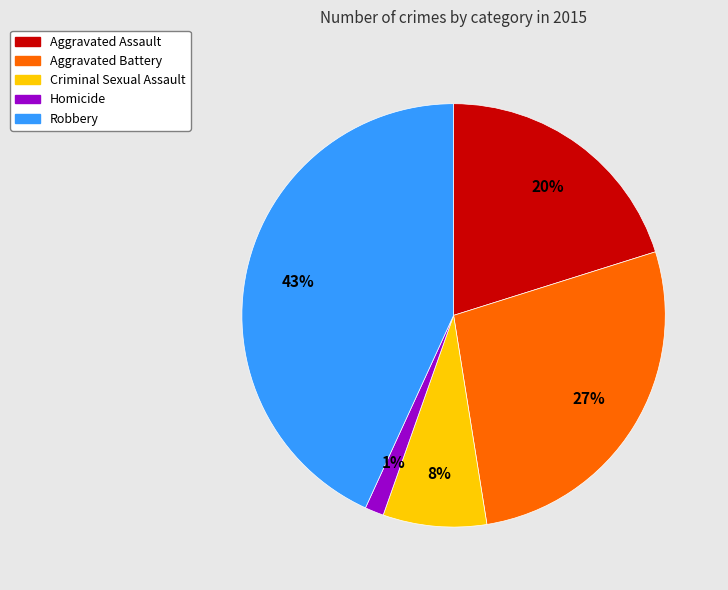

Does Criminal Sexual Assault represent more than half of the total?

No